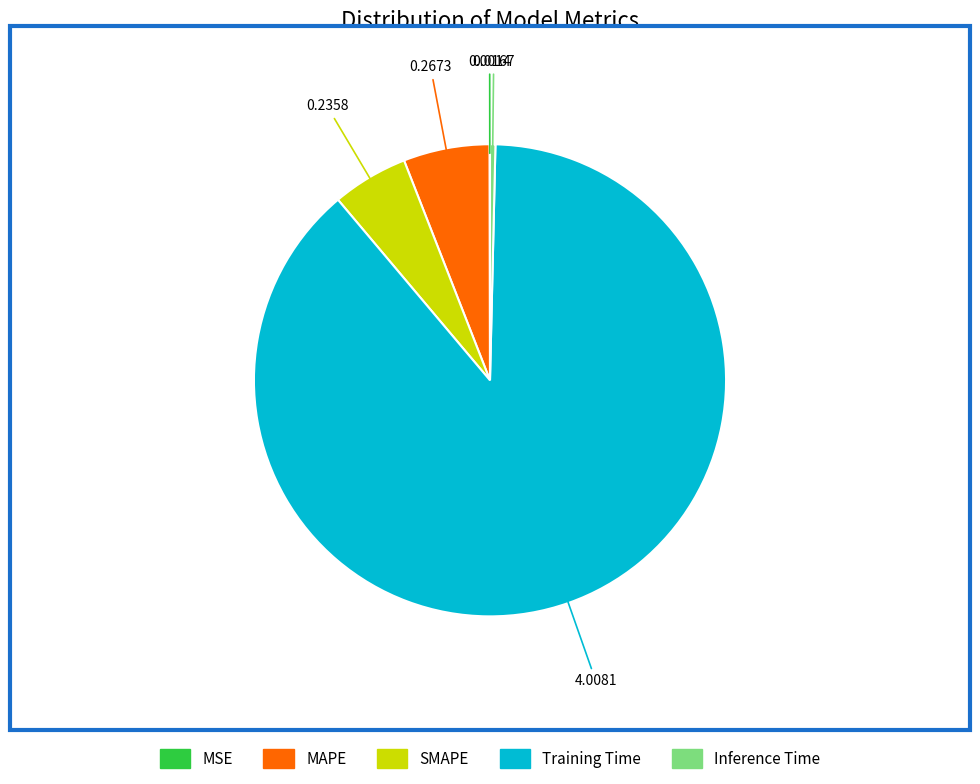

Is it true that Training Time is 88% of the pie?

True